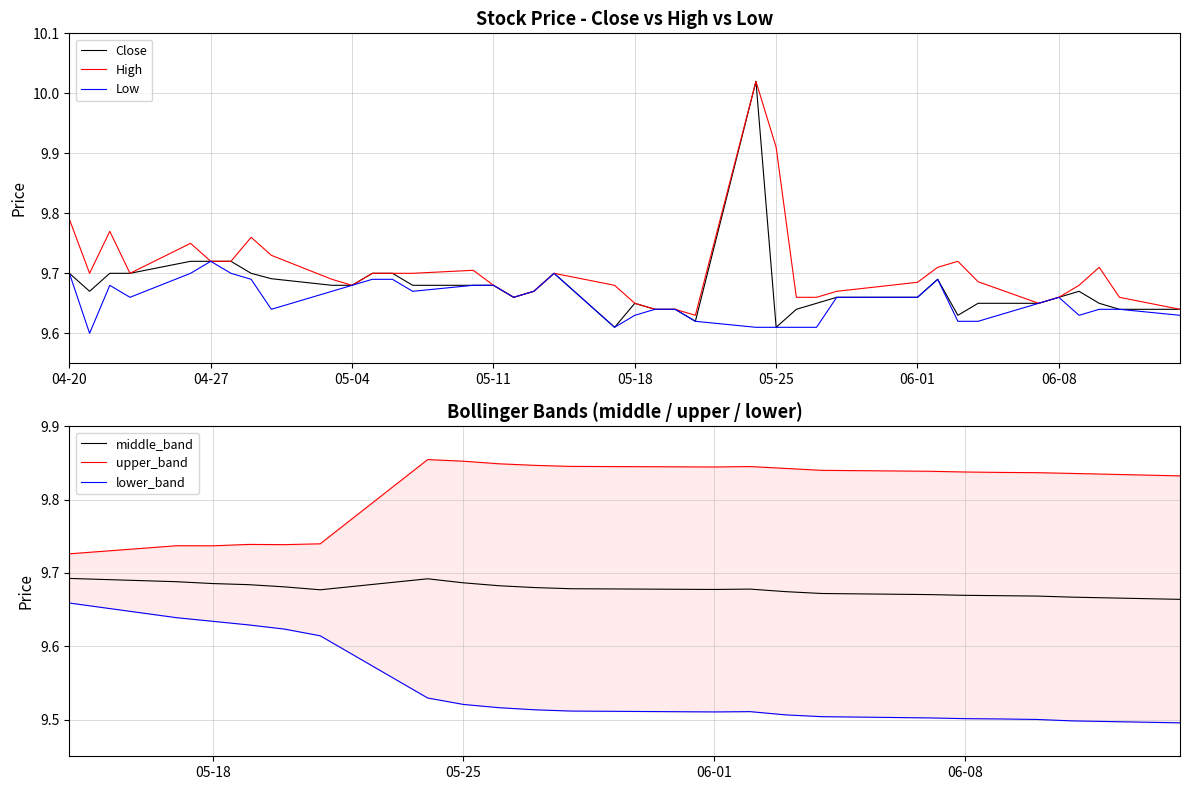

True or false: High has a value of 3.6 at 04-20.

False